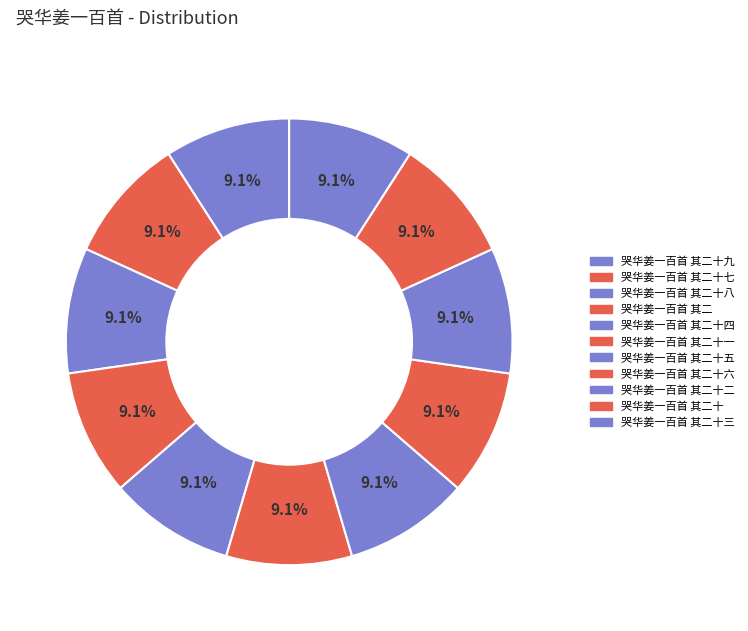

How many segments does this pie chart have?

11